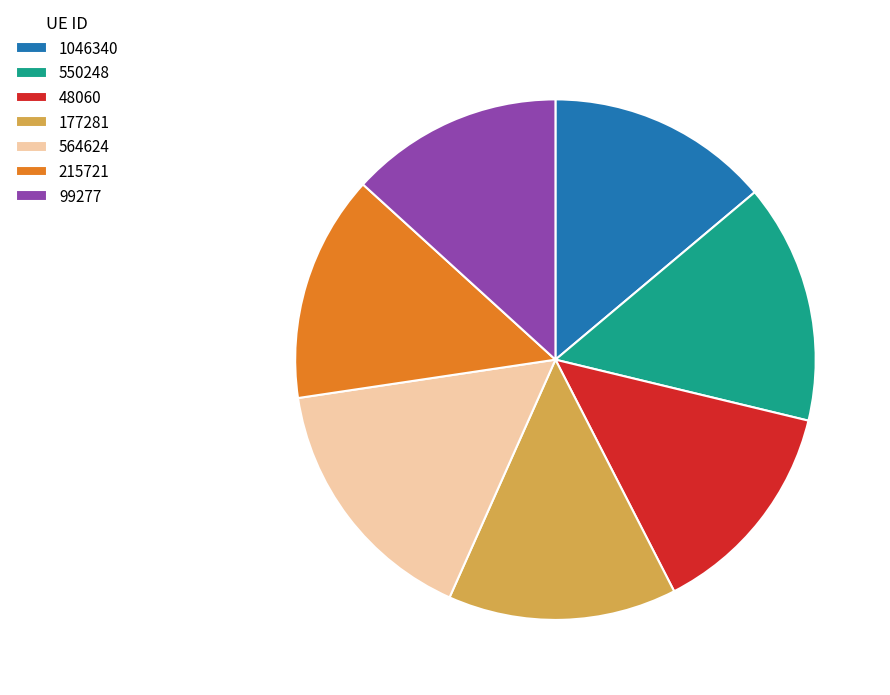

Combined, do 1046340 and 550248 account for over 50%?

No